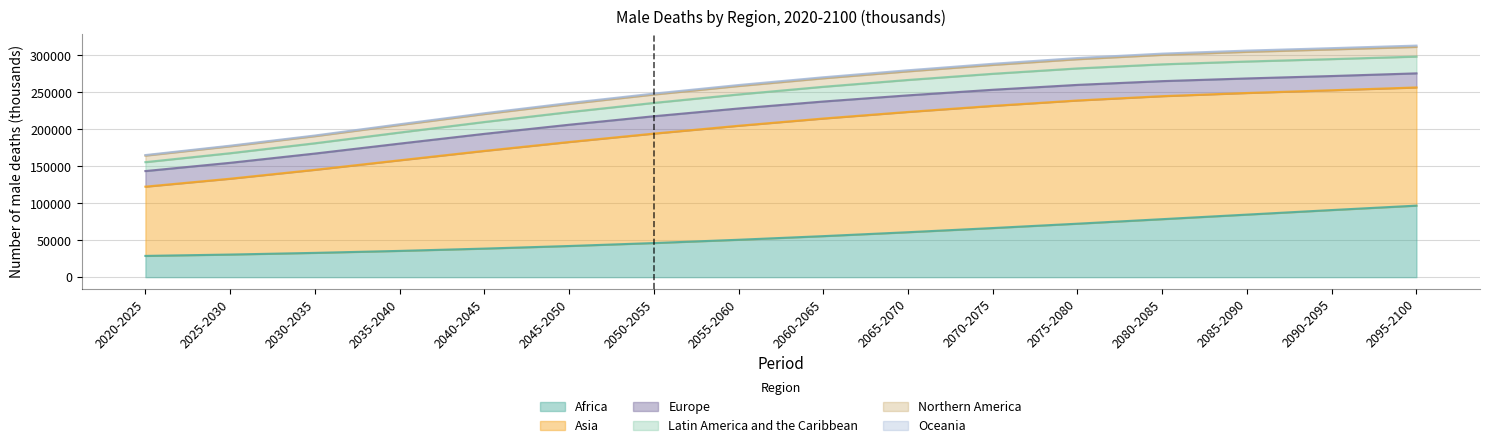

What is the lowest value of the Africa series?

28755.7